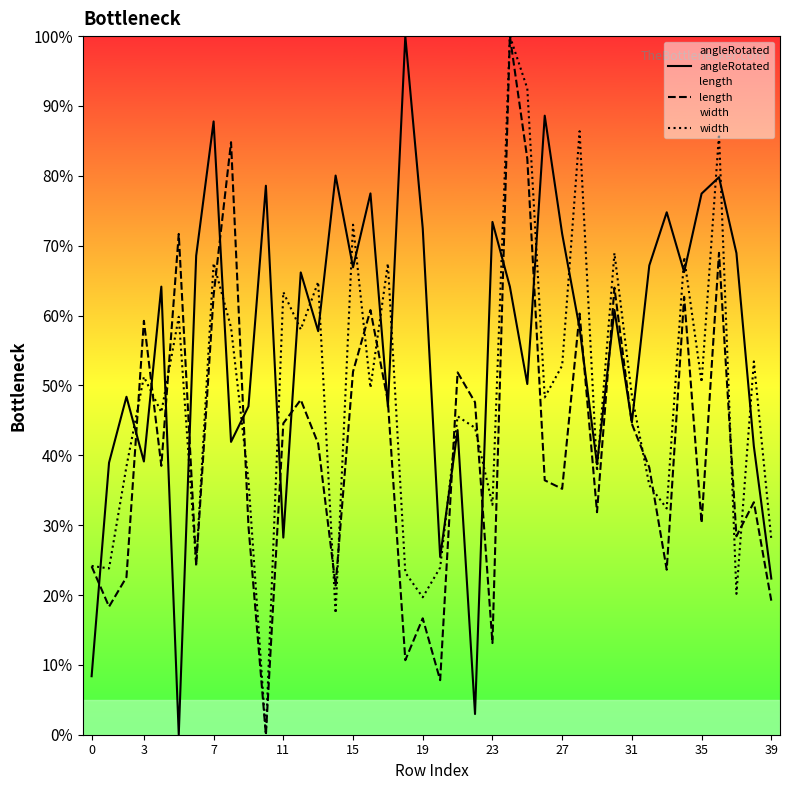

How many times do angleRotated and width cross each other?

28